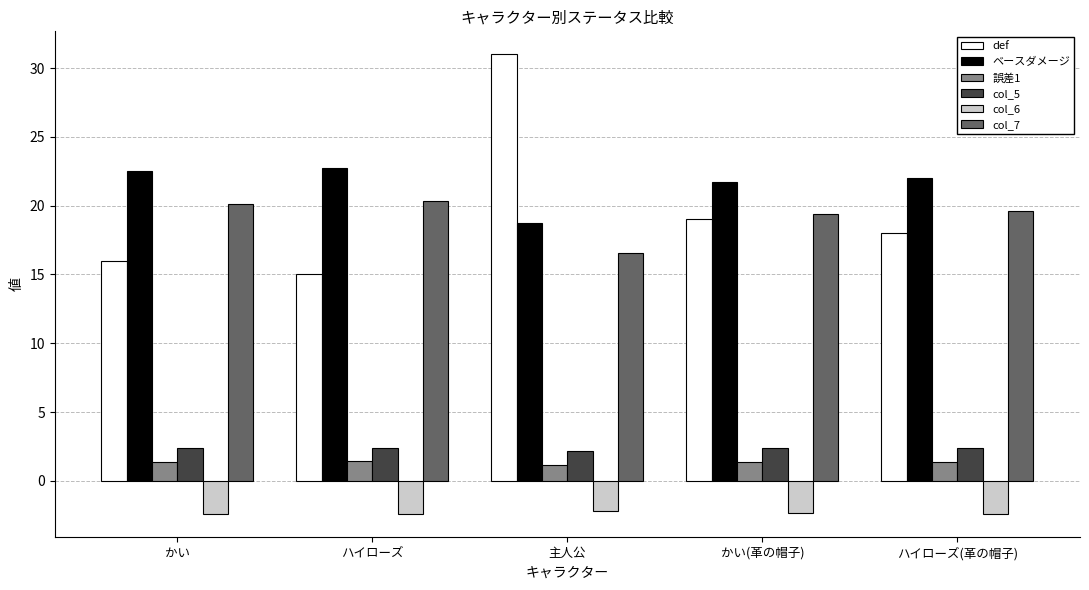

What is the total value across all series at かい(革の帽子)?

61.5